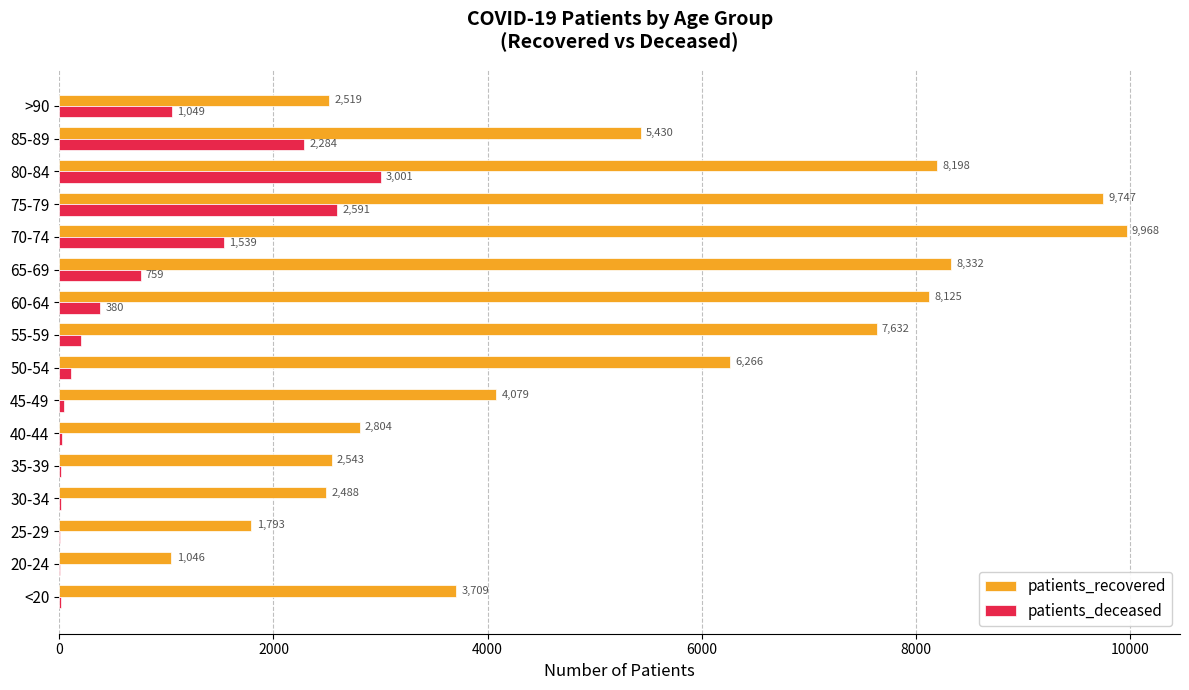

Which label corresponds to the largest value in the chart?

70-74